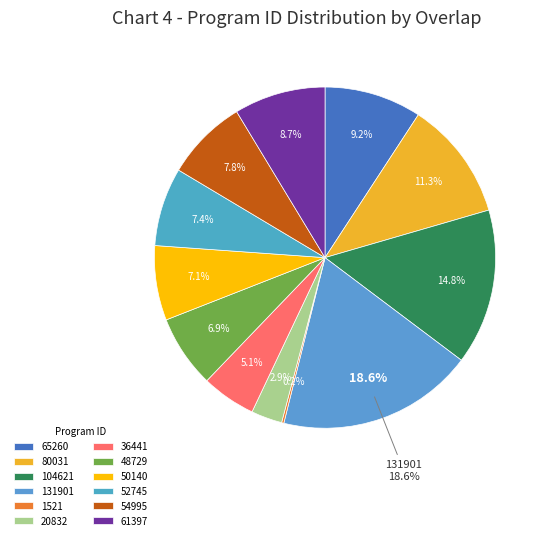

What is the largest slice in the pie chart?

131901